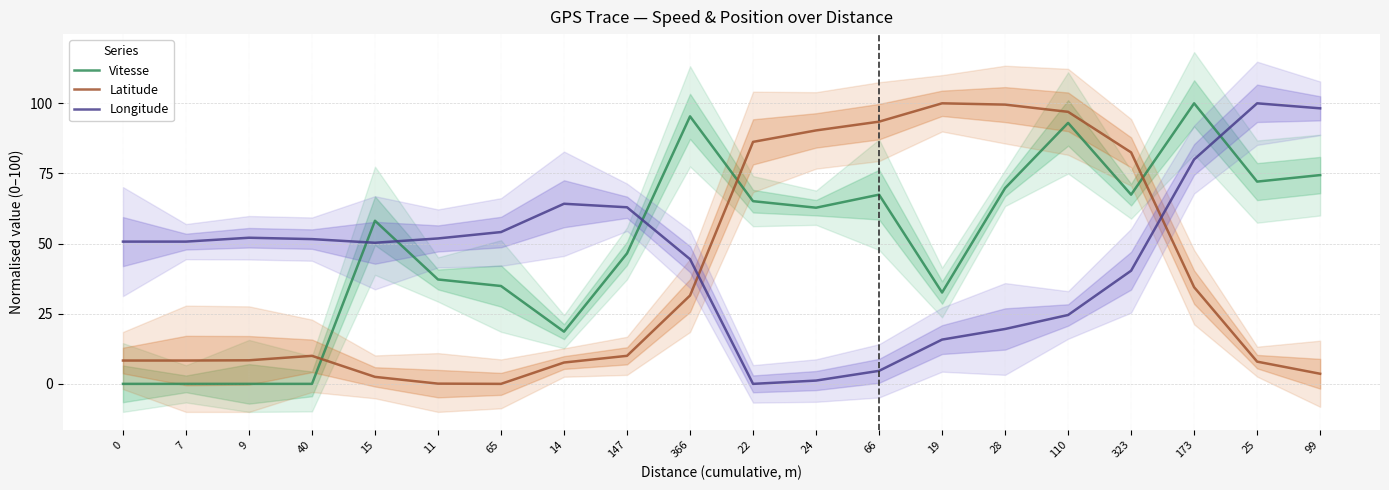

What is the total value across all series at 65?

89.0